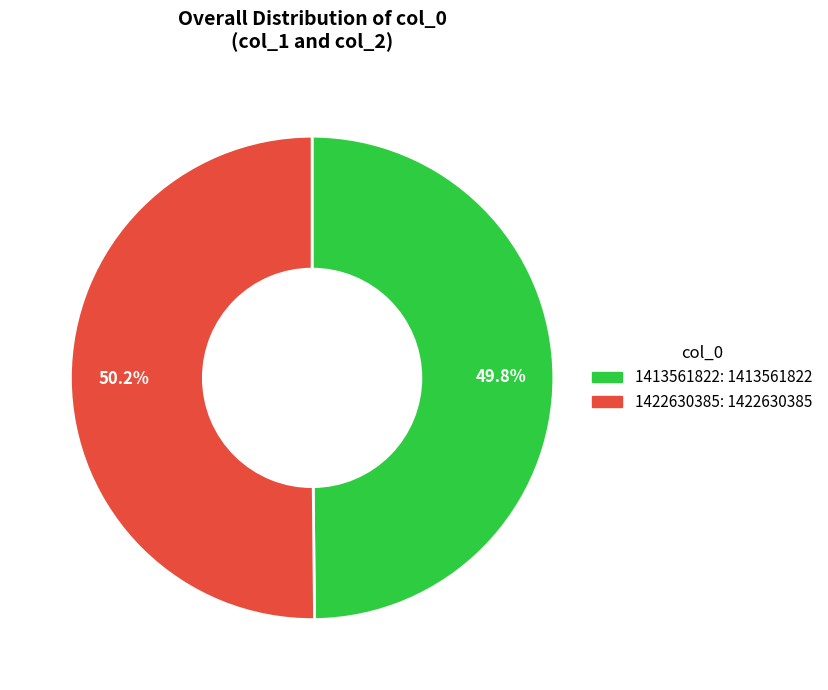

What portion of the pie excludes 1422630385?

49.8%